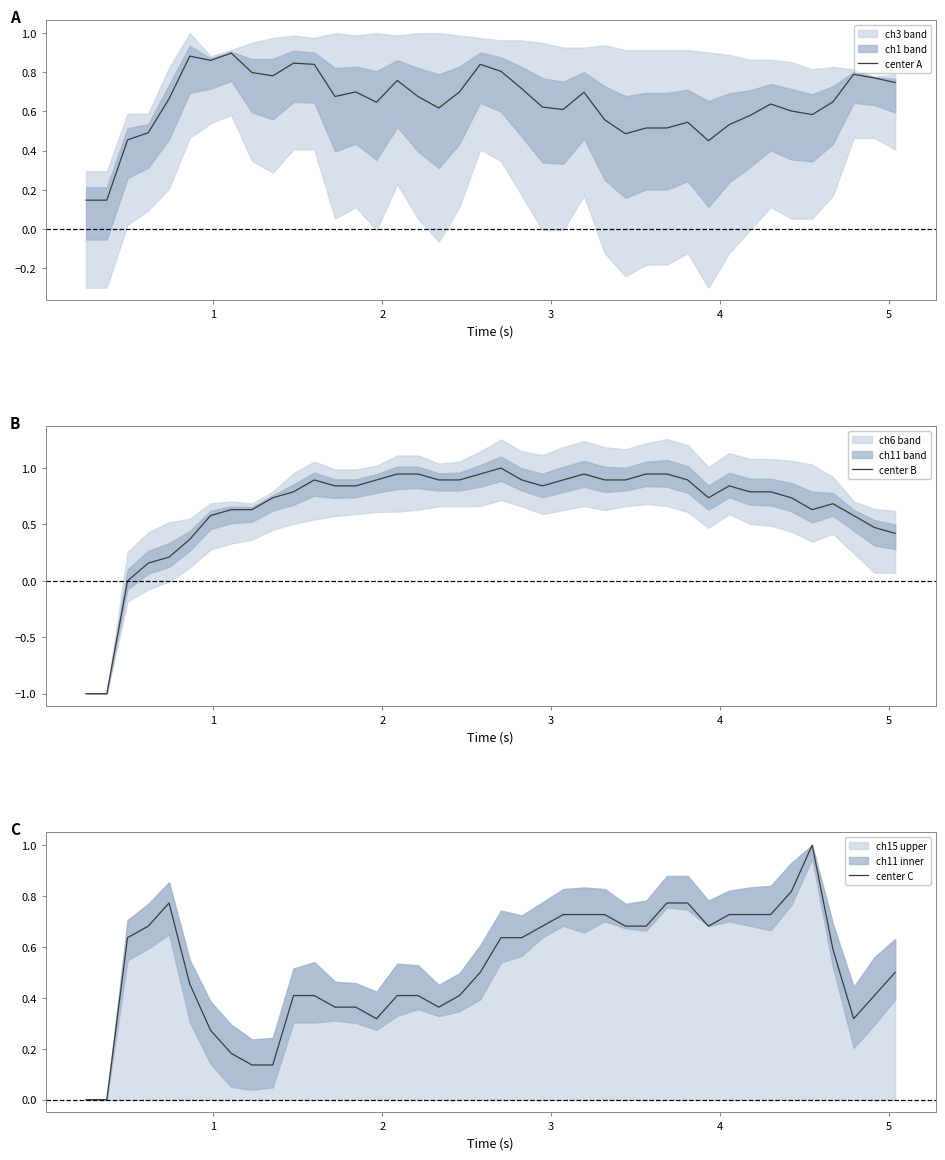

Reading left to right, what are all the values shown in this chart?

center A: 0.1	0.1	0.5	0.5	0.7	0.9	0.9	0.9	0.8	0.8	0.8	0.8	0.7	0.7	0.6	0.8	0.7	0.6	0.7	0.8	0.8	0.7	0.6	0.6	0.7	0.6	0.5	0.5	0.5	0.5	0.5	0.5	0.6	0.6	0.6	0.6	0.6	0.8	0.8	0.7
center B: -1.0	-1.0	0.0	0.2	0.2	0.4	0.6	0.6	0.6	0.7	0.8	0.9	0.8	0.8	0.9	0.9	0.9	0.9	0.9	0.9	1.0	0.9	0.8	0.9	0.9	0.9	0.9	0.9	0.9	0.9	0.7	0.8	0.8	0.8	0.7	0.6	0.7	0.6	0.5	0.4
center C: 0.0	0.0	0.6	0.7	0.8	0.5	0.3	0.2	0.1	0.1	0.4	0.4	0.4	0.4	0.3	0.4	0.4	0.4	0.4	0.5	0.6	0.6	0.7	0.7	0.7	0.7	0.7	0.7	0.8	0.8	0.7	0.7	0.7	0.7	0.8	1.0	0.6	0.3	0.4	0.5